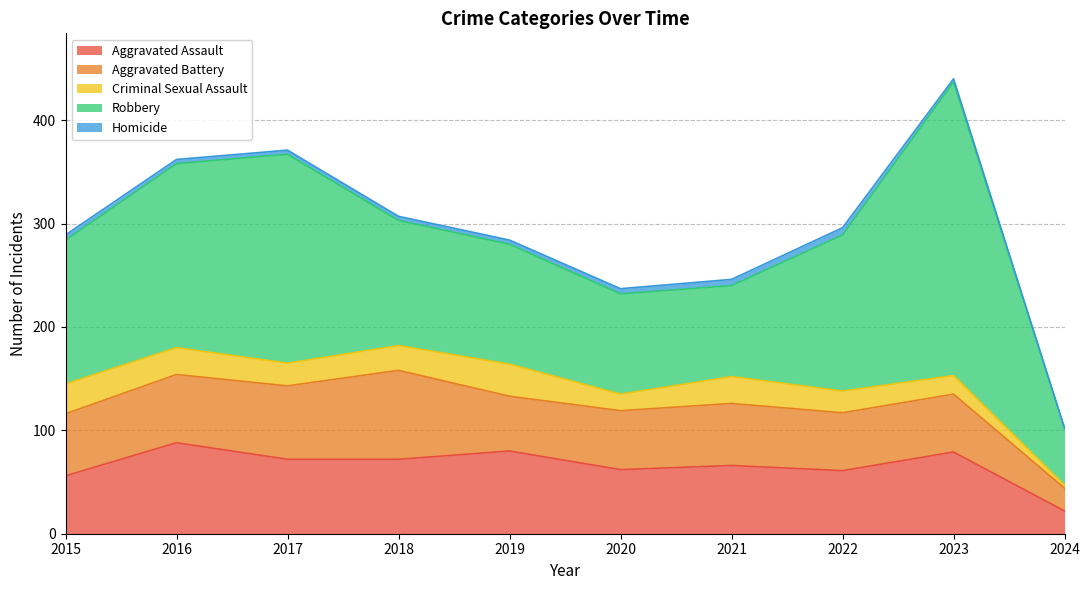

Reading right to left, extract all data points from this chart.

Aggravated Assault: 22	79	61	66	62	80	72	72	88	56
Aggravated Battery: 22	56	56	60	57	53	86	71	66	60
Criminal Sexual Assault: 3	18	21	26	16	31	24	22	26	29
Robbery: 55	284	151	88	97	116	121	202	178	139
Homicide: 0	3	7	6	5	4	4	4	4	5